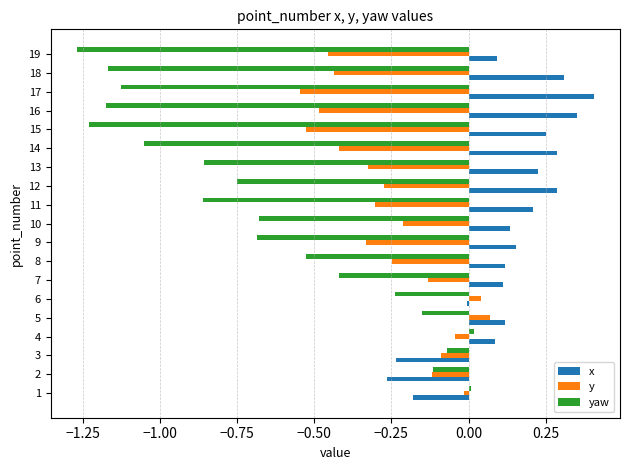

At which category does the chart reach its peak across all series?

17